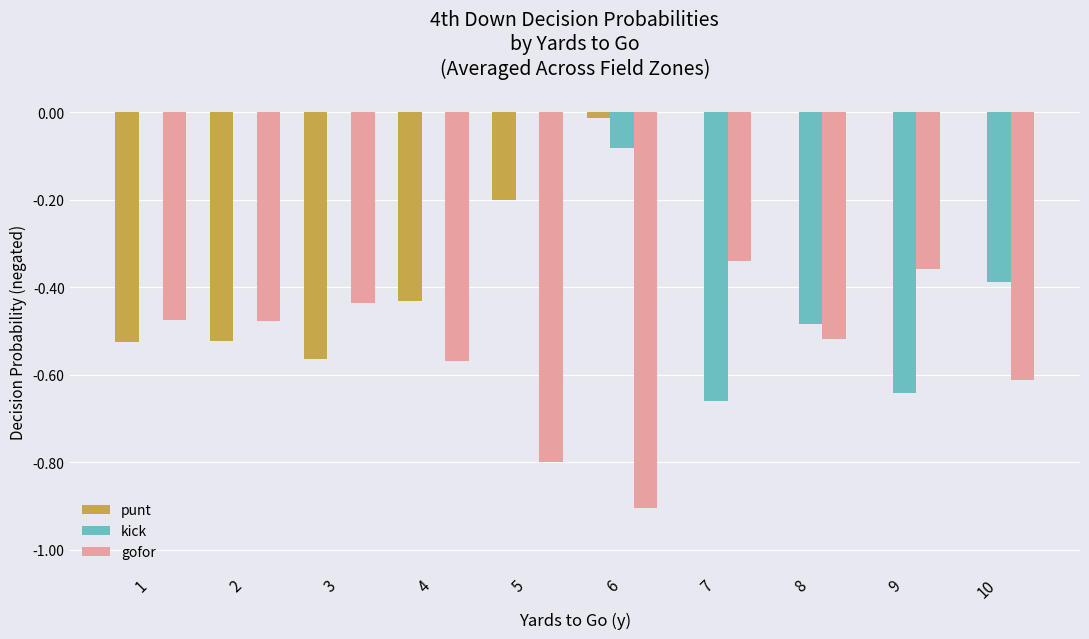

What is the total value across all series at 8?

-1.0